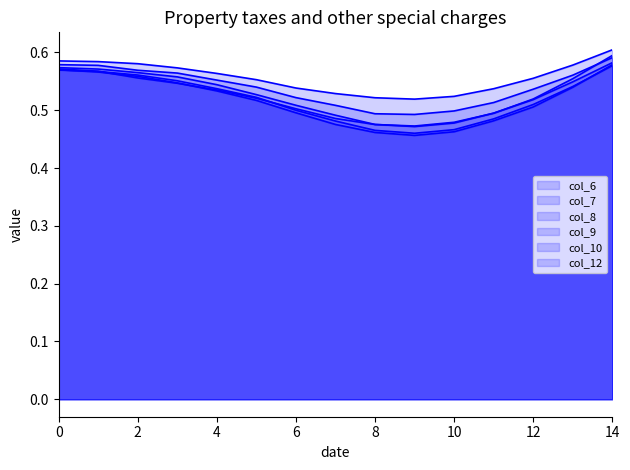

Which has a higher value, 12 or 6?

12